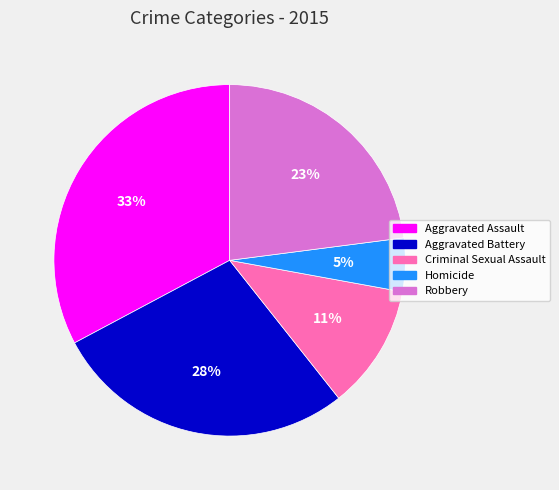

To the nearest percent, what is the average slice percentage?

20%